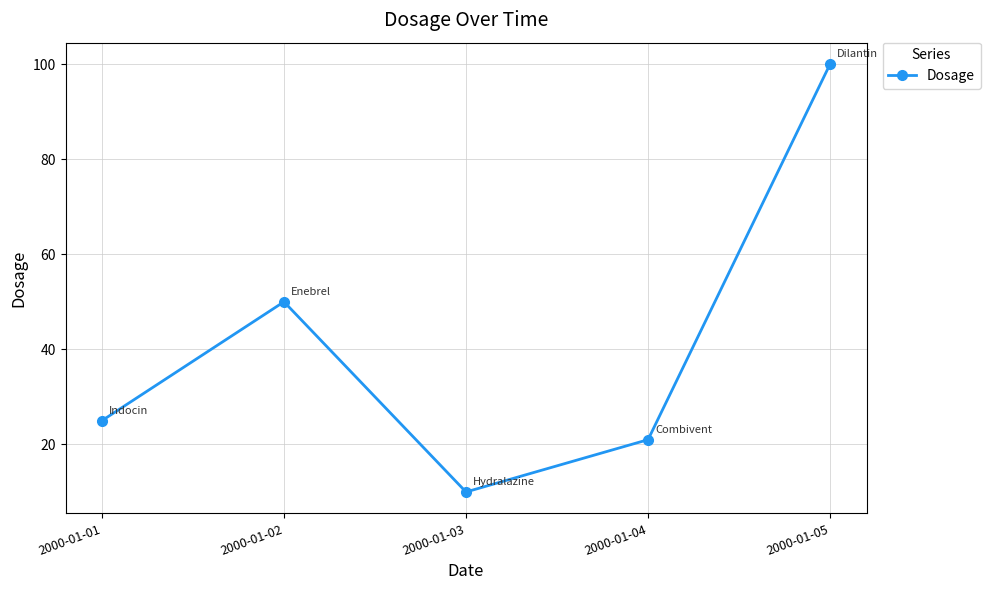

What is the value of the 3rd point from the left?

10